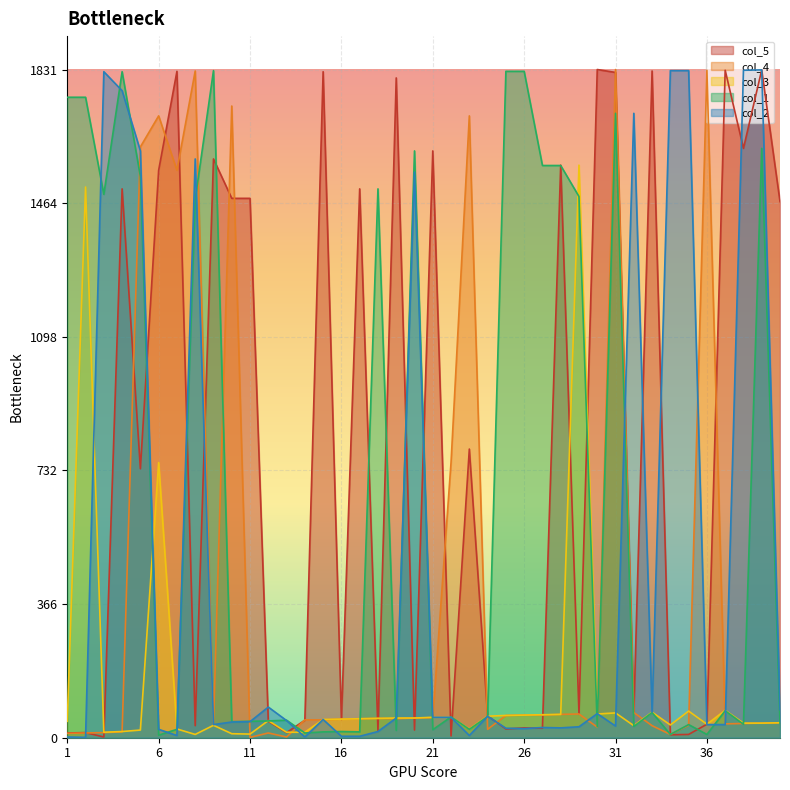

The value of col_2 at 31 is 46. True or false?

False